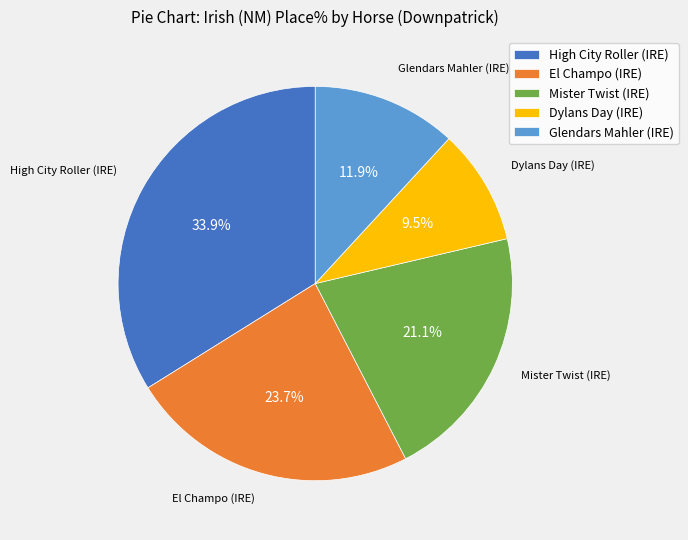

To the nearest percent, what is the average slice percentage?

20%